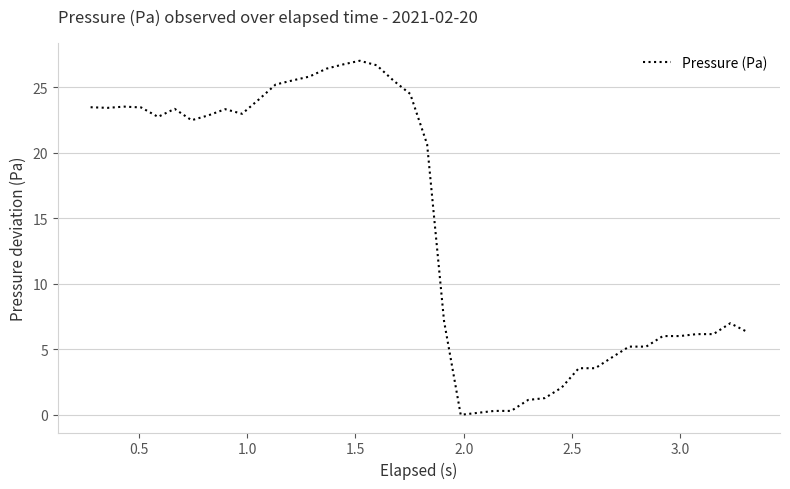

Count the number of data series in this chart.

1